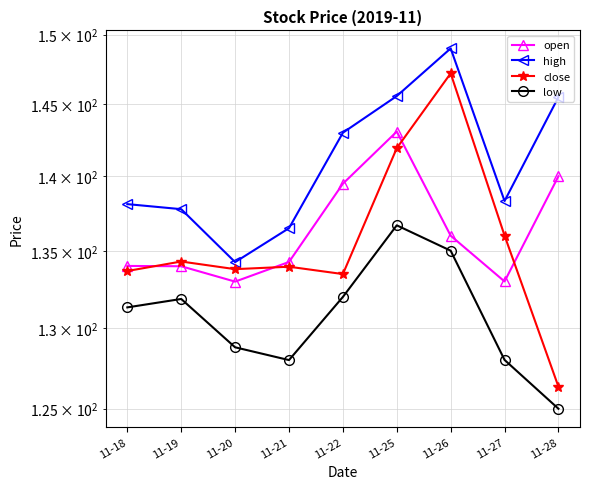

How many values in the low series exceed 131?

5